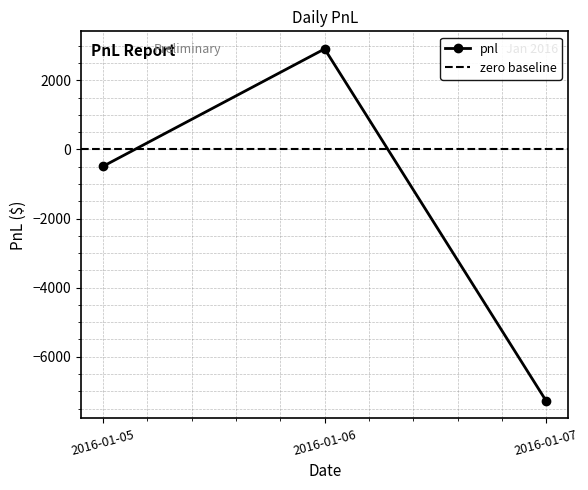

What is the difference between the maximum and second lowest values?

3395